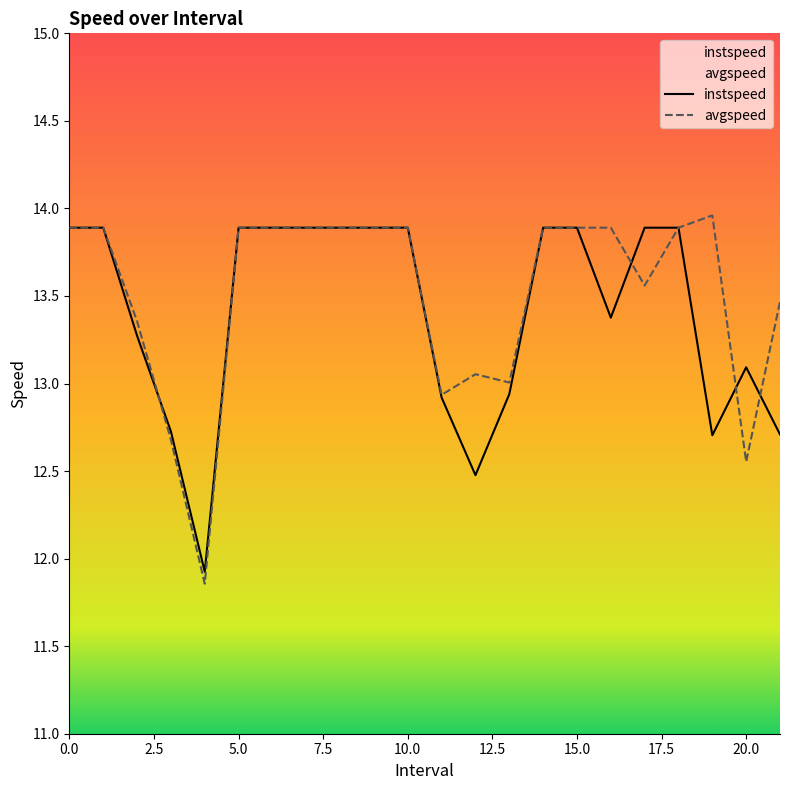

Between which two adjacent categories do avgspeed and instspeed first intersect?

2.0 and 3.0